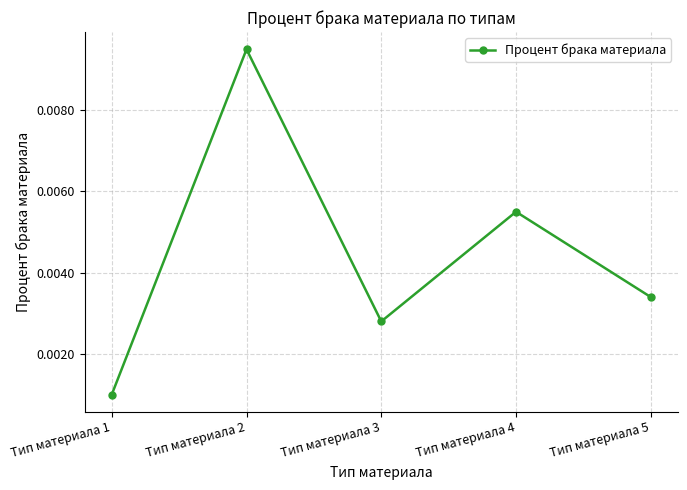

At which category does the data reach its first local valley?

Тип материала 3